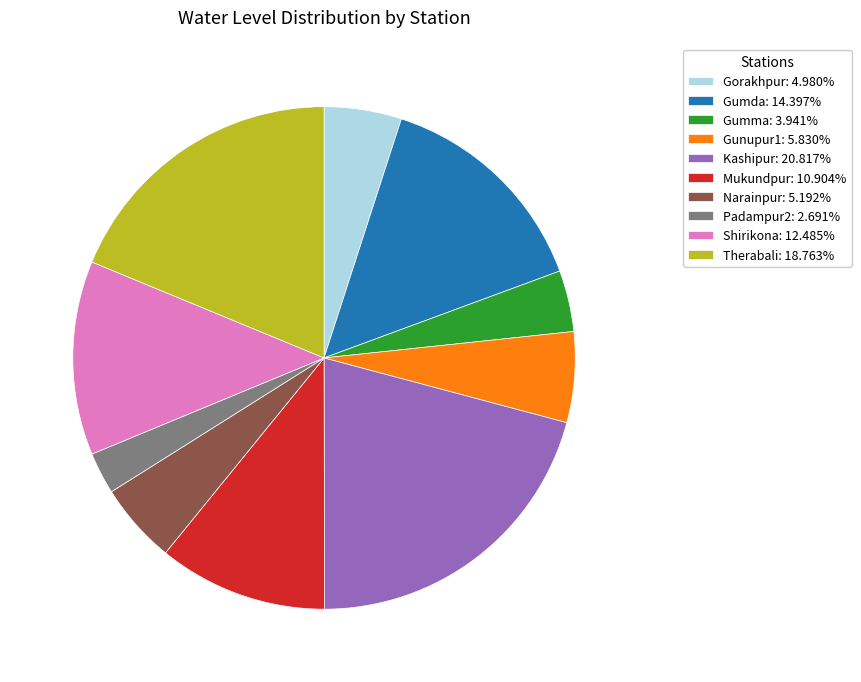

Which category has the smallest portion of the pie?

Padampur2